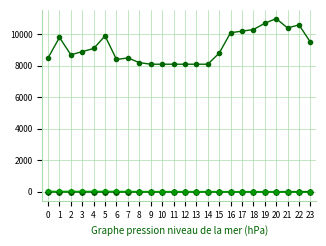

What is the greatest value displayed?

11000.0